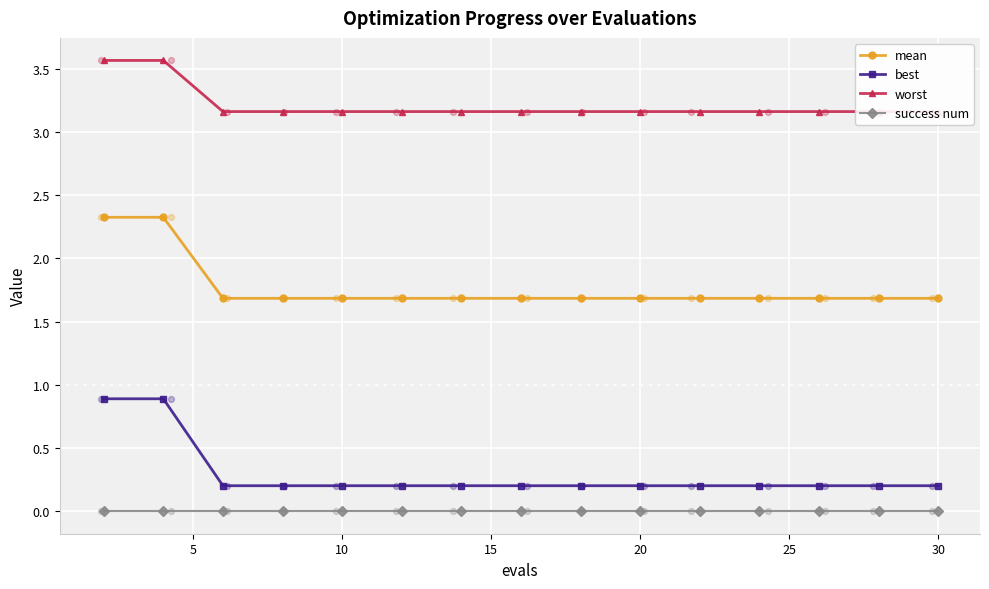

Which series has the largest total across all categories?

worst